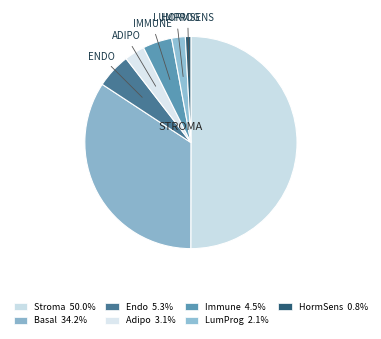

Is there any slice that represents more than half of the pie?

No